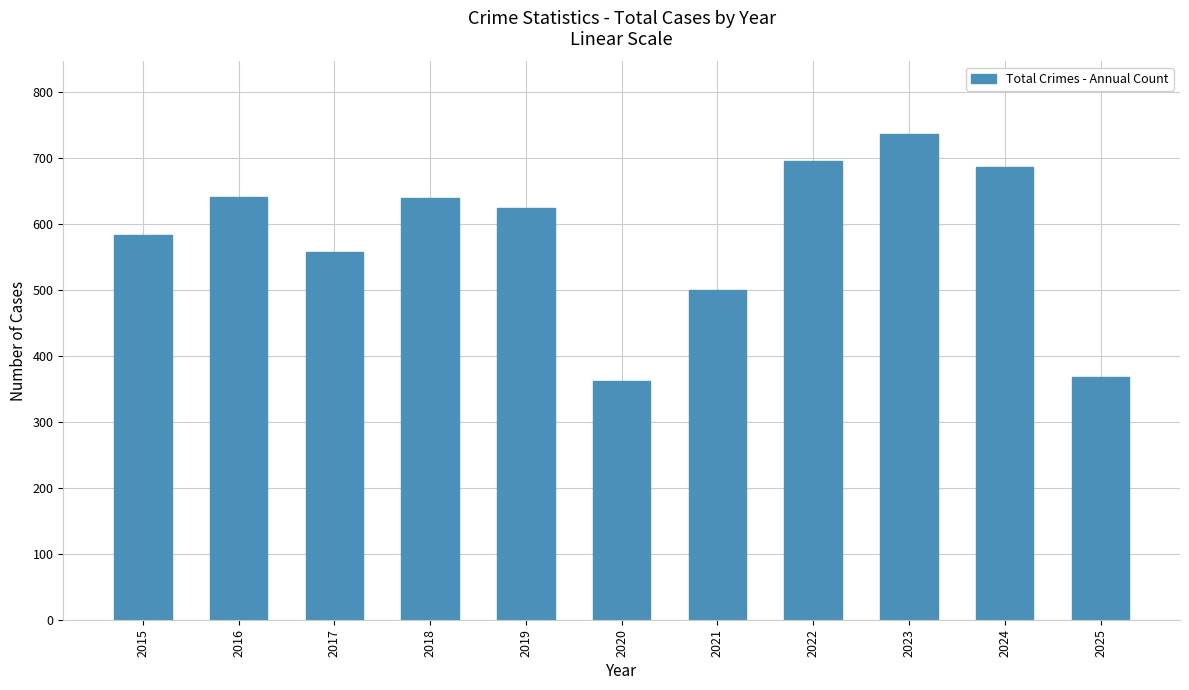

The chart shows a value of 687 at 2024. True or false?

True